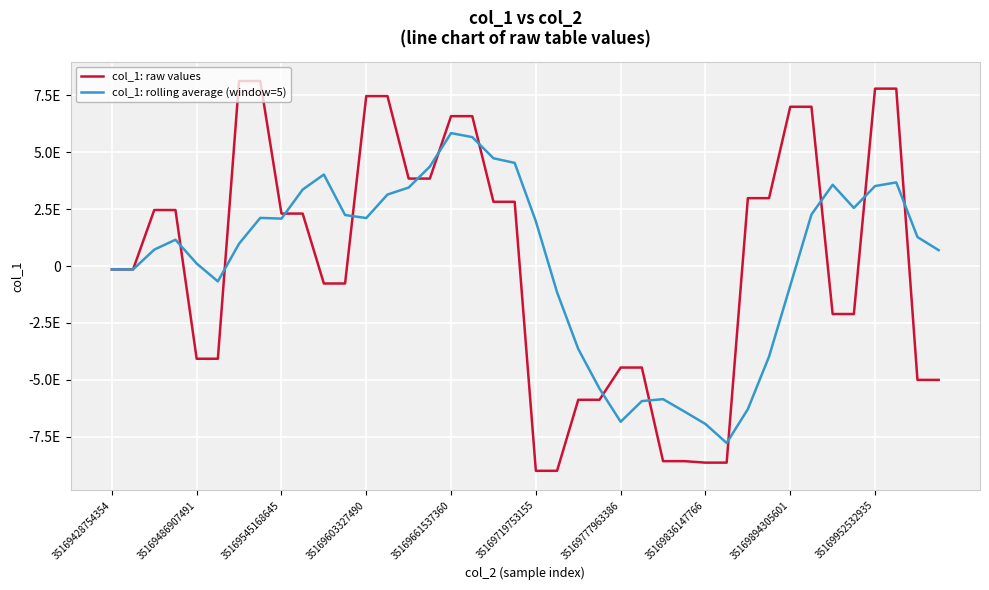

At which category is the sum across all series the highest?

35169661537360